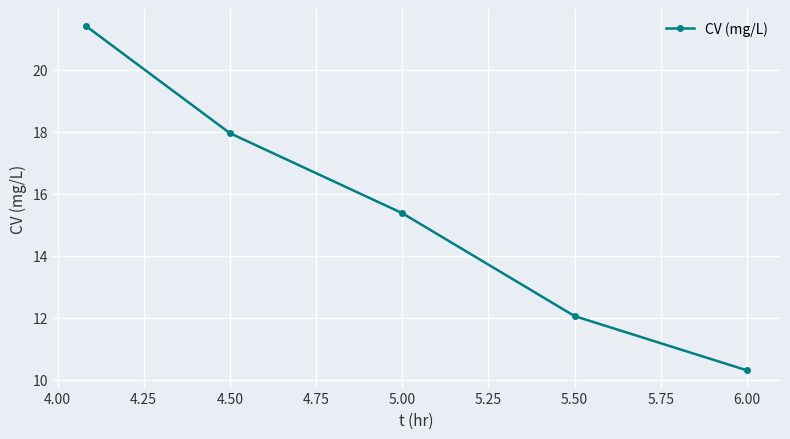

What is the average value?

15.4